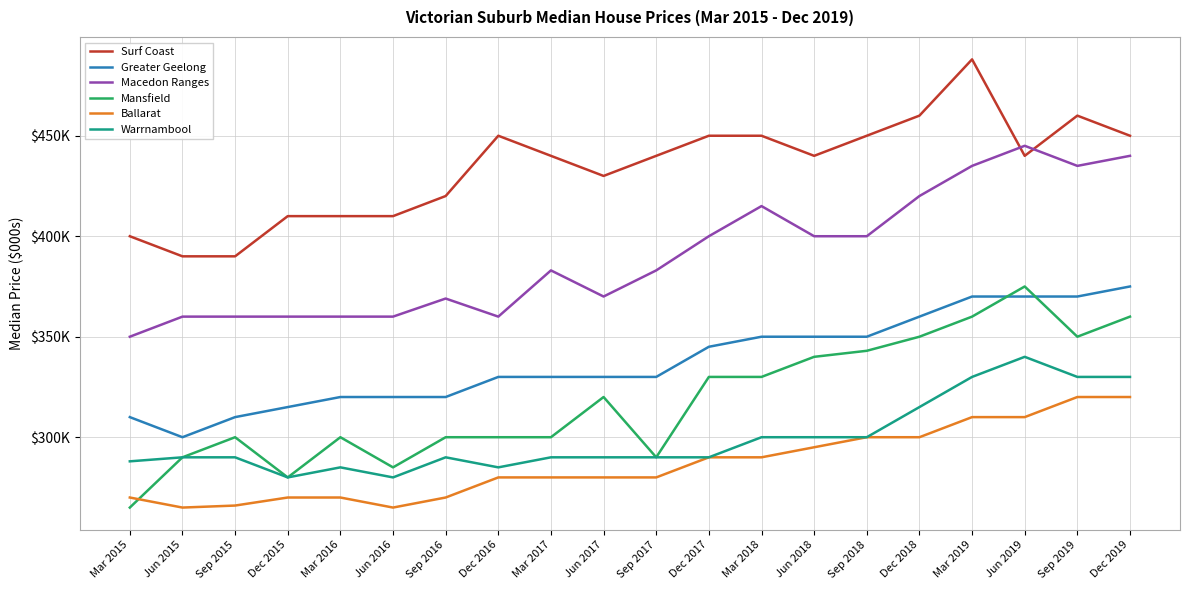

Is this an area chart (filled region under the line)?

No